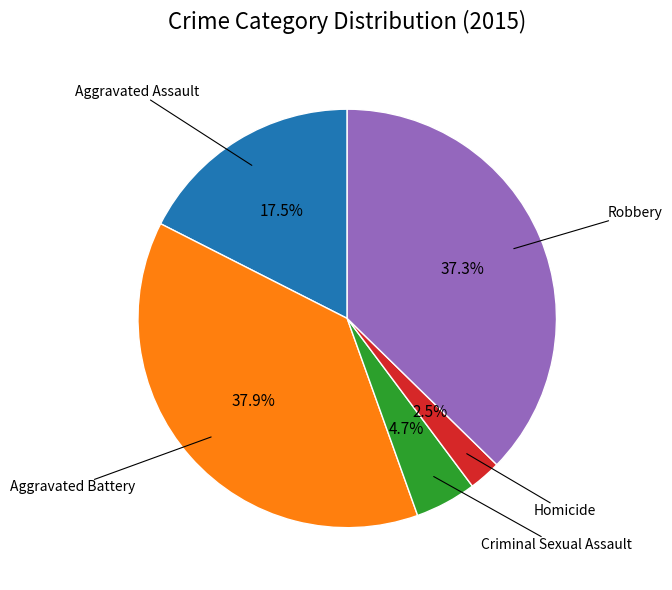

Is there a majority slice in this chart?

No